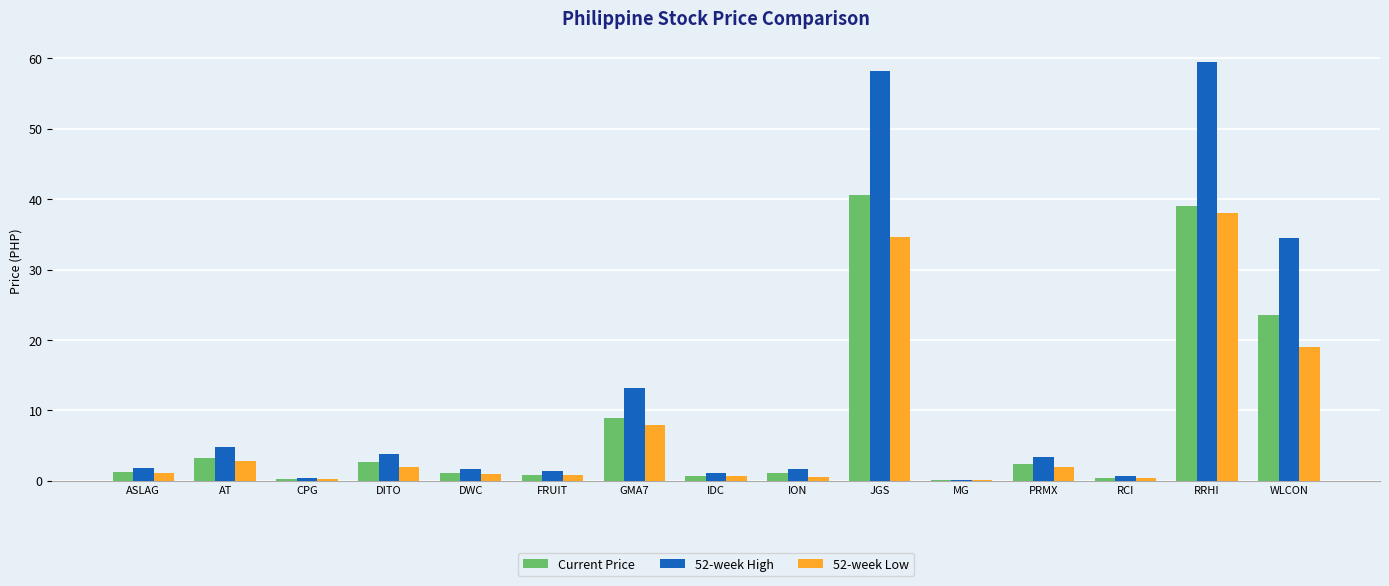

Is it true that Current Price equals 72.9 at JGS?

False